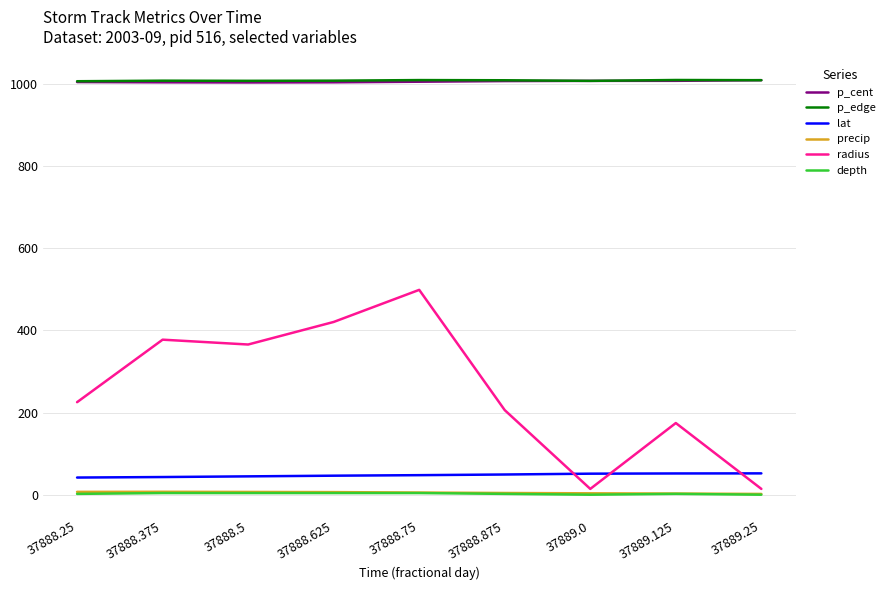

What position from the right is 37888.875?

4